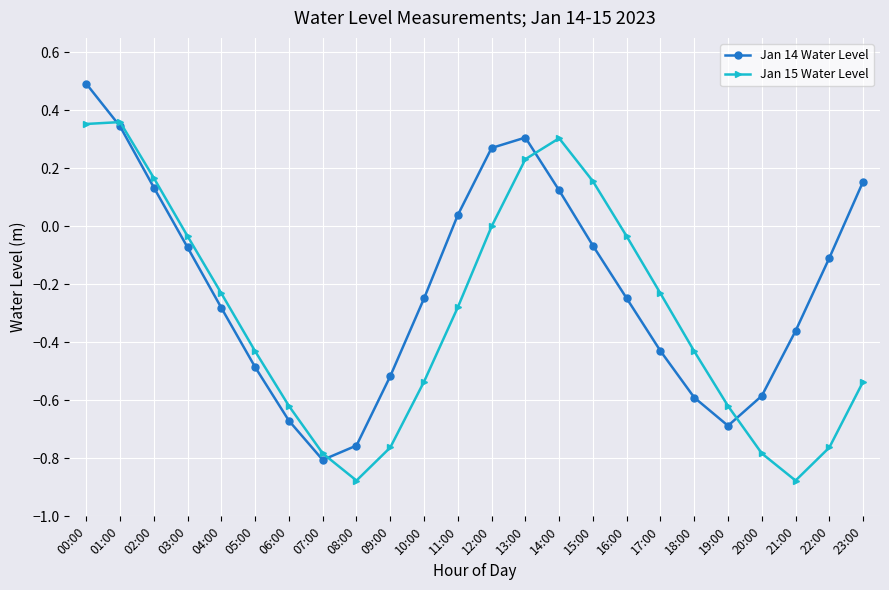

What is the maximum value for Jan 14 Water Level?

0.5